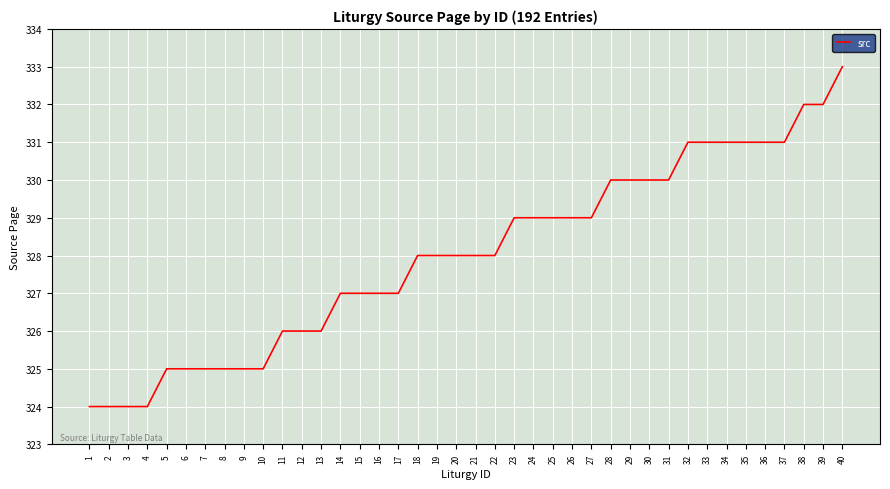

The value at 15 is 327. True or false?

True